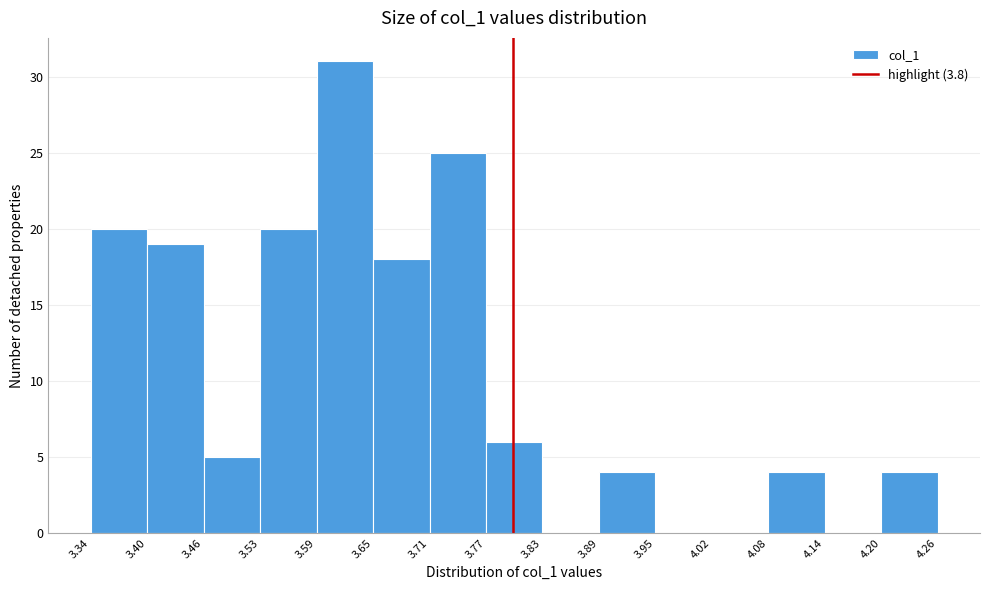

Over which range of the x-axis is the bar tallest?

3.59 to 3.65